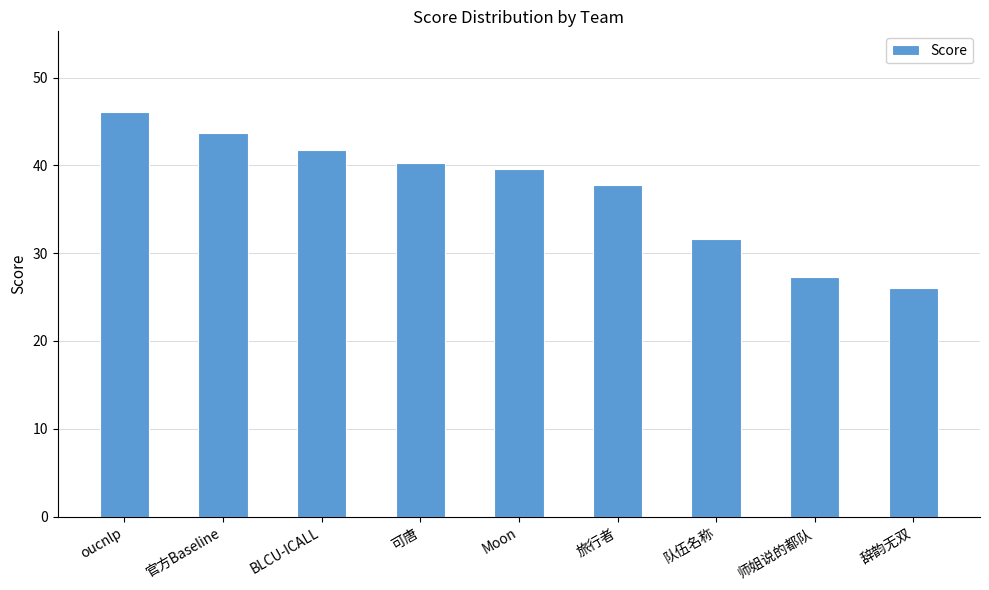

How many data points are above 39?

5